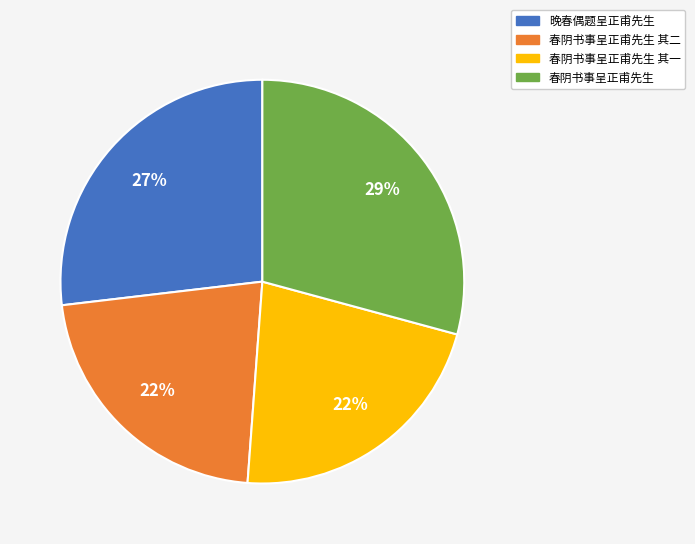

To the nearest percent, what is the difference between the largest and smallest slice percentages?

7%